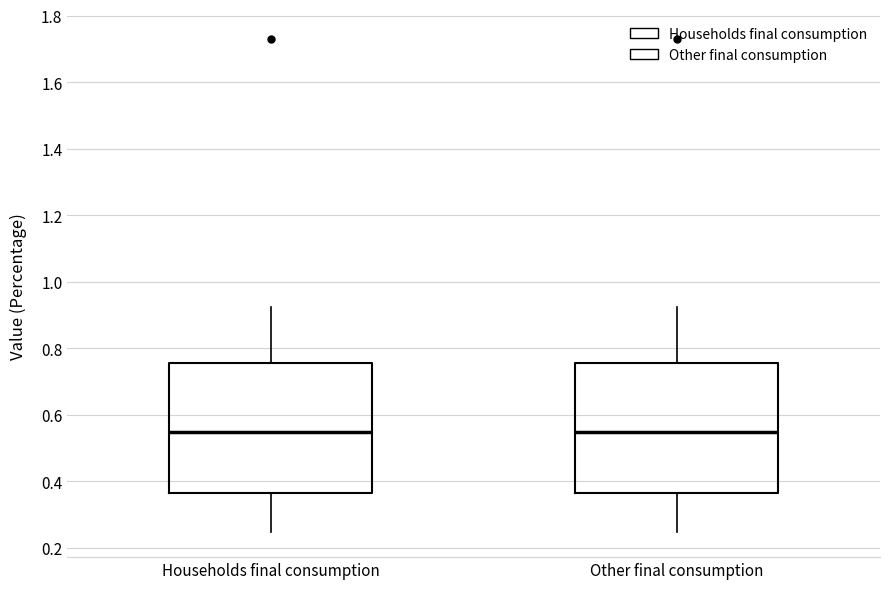

Reading left to right, transcribe this box plot: for each box, give where its median line is, the range the box spans, and where its two whiskers end, as read against the y-axis. The values are not printed on the chart, so give them approximately, as read against the axis.

Households final consumption: median 0.54, box 0.36 to 0.76, whiskers 0.24 to 0.92
Other final consumption: median 0.54, box 0.36 to 0.76, whiskers 0.24 to 0.92